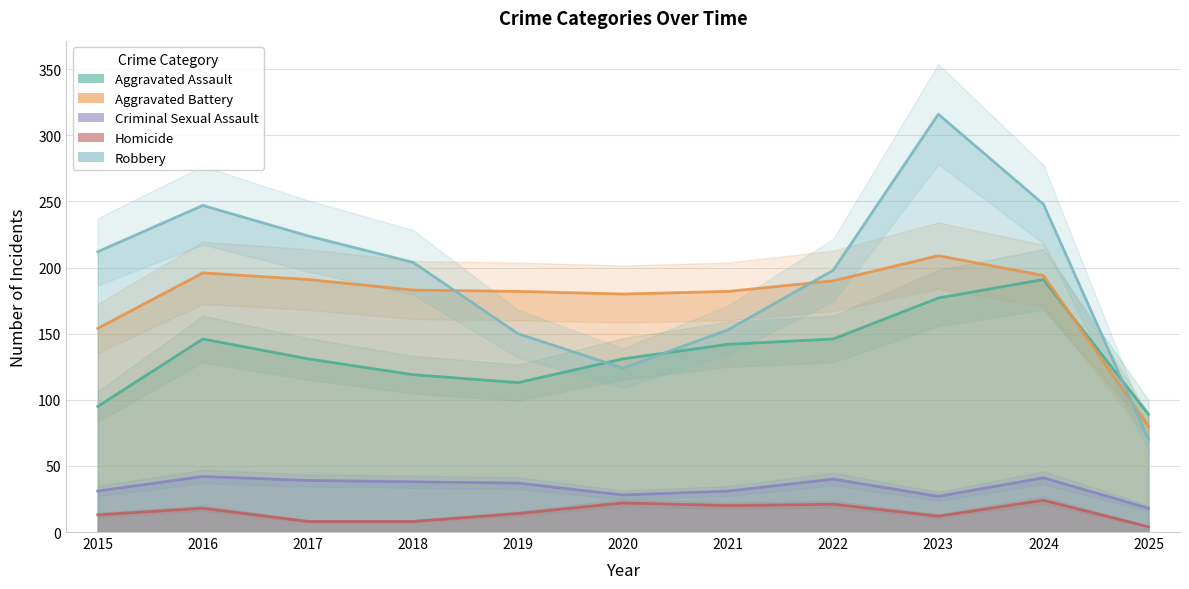

At which label is Criminal Sexual Assault closest to 30?

2015